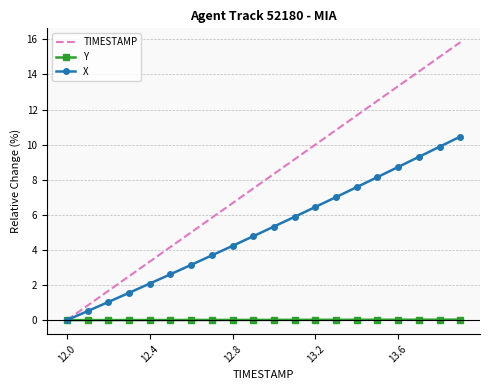

Which series has the largest total across all categories?

TIMESTAMP